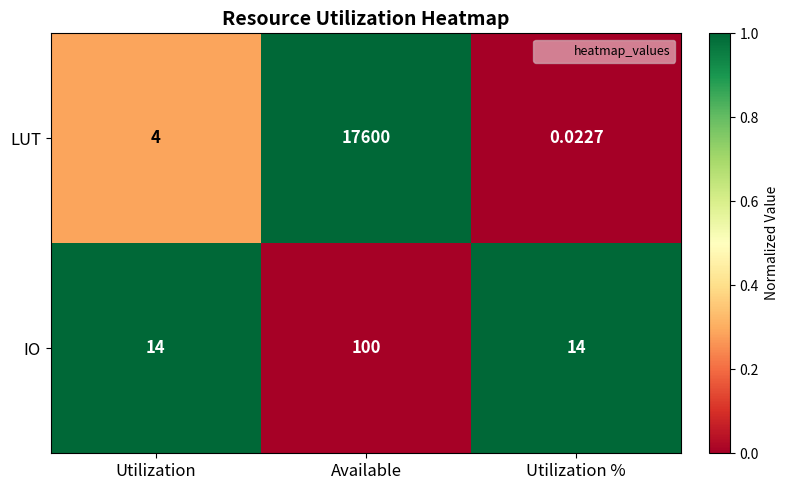

Where is LUT nearest to the value 8800?

Utilization